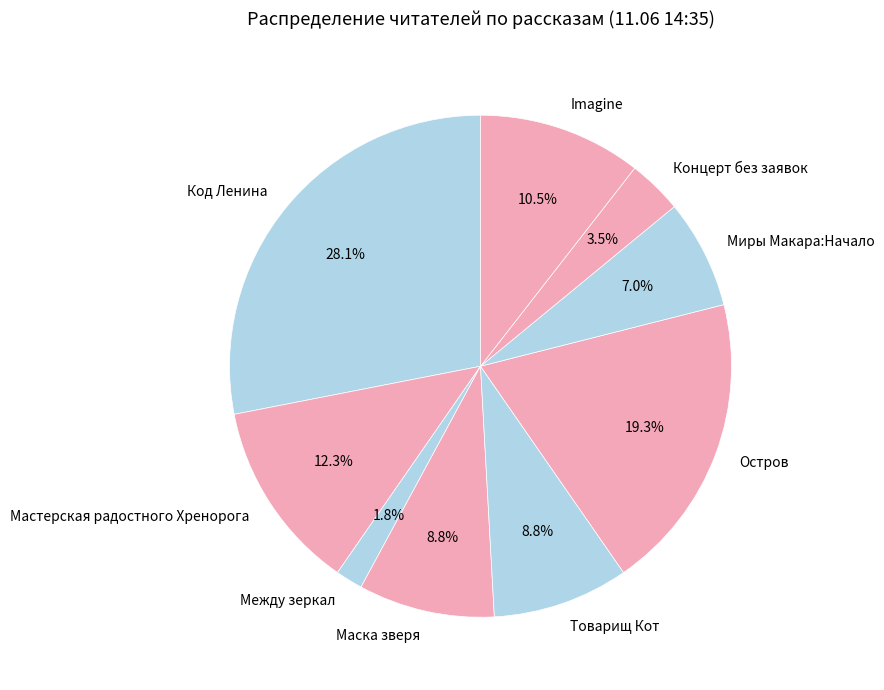

Combined, what portion of the pie is Мастерская радостного Хренорога and Концерт без заявок?

15.8%